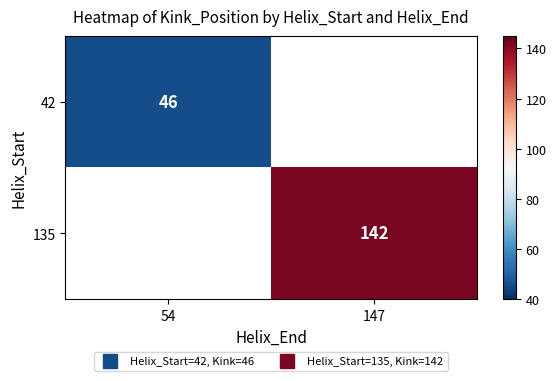

List the series in order of their peak value, lowest first.

42, 135